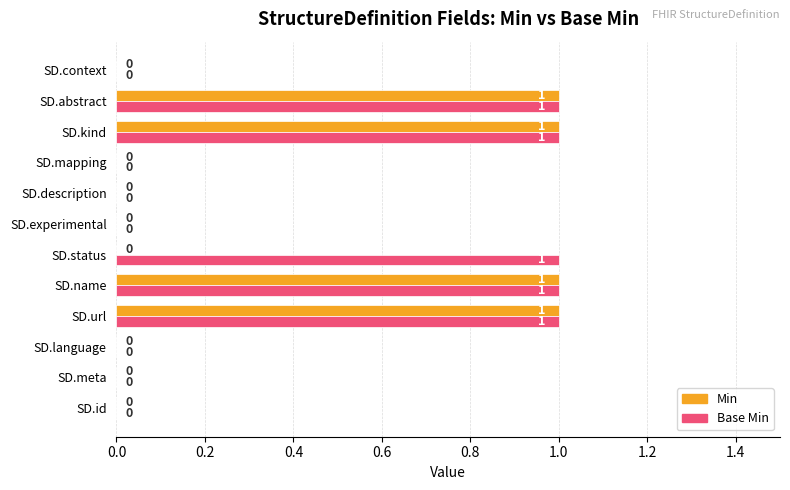

The value of Base Min at SD.kind is 1. True or false?

True